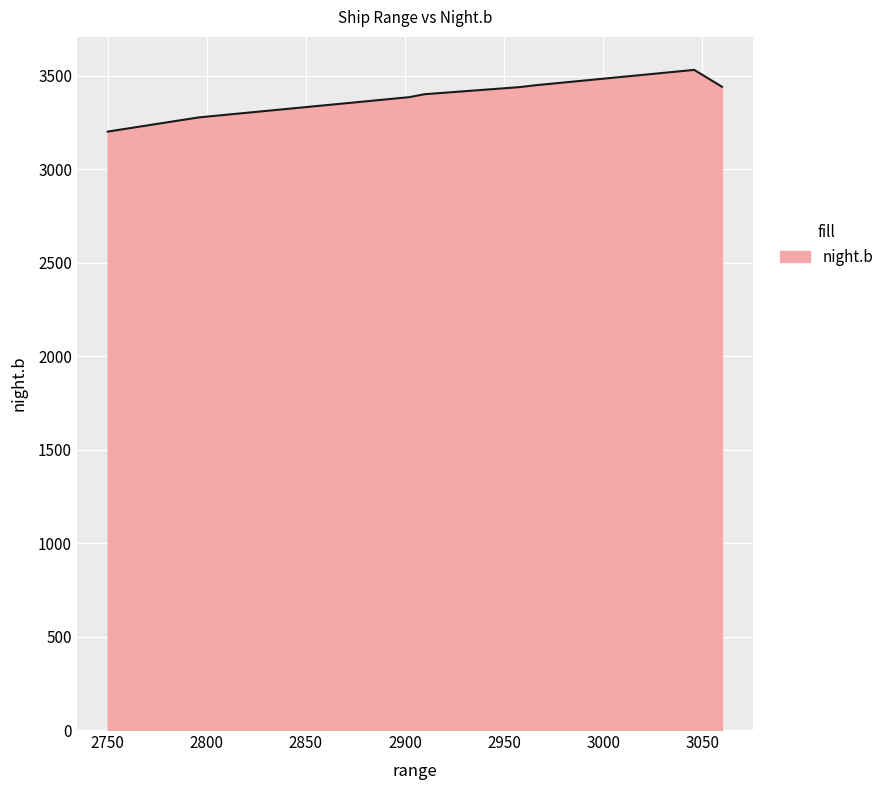

What is the maximum value shown in the chart?

3530